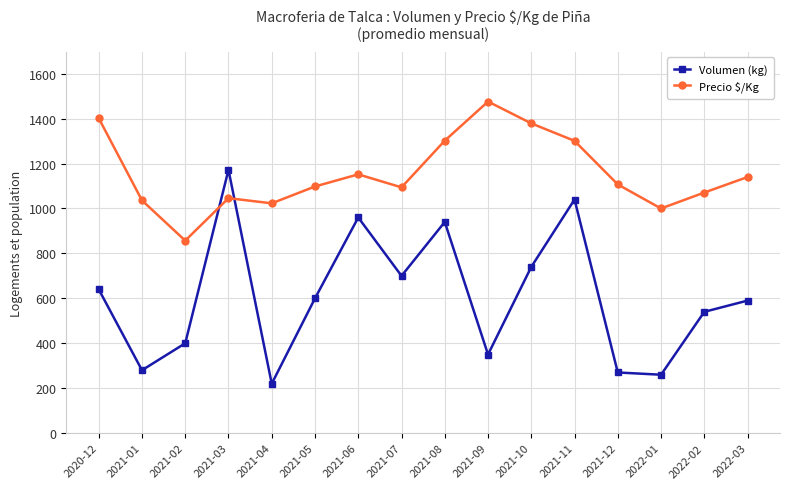

True or false: Volumen (kg) has a value of 940 at 2021-08.

True